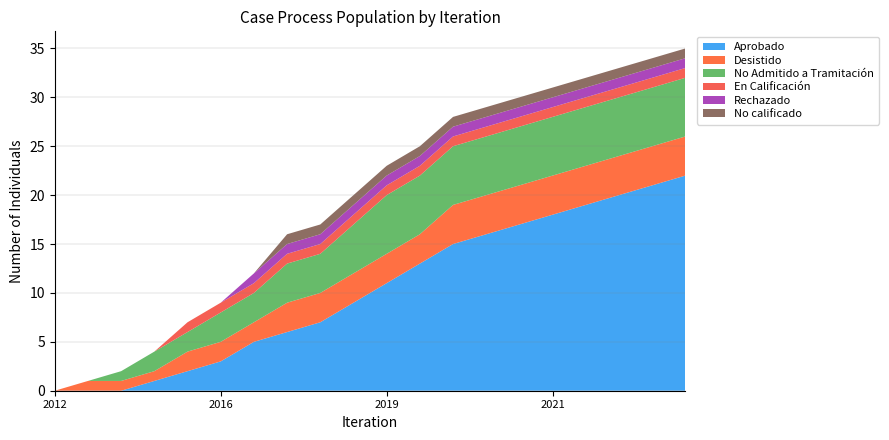

Reading left to right, list all the values displayed in this chart.

Aprobado: 2012=0	2013=0	2013=0	2014=1	2015=2	2016=3	2017=5	2017=6	2018=7	2019=9	2019=11	2020=13	2020=15	2020=16	2020=17	2021=18	2021=19	2021=20	2021=21	2021=22
Desistido: 2012=0	2013=1	2013=1	2014=1	2015=2	2016=2	2017=2	2017=3	2018=3	2019=3	2019=3	2020=3	2020=4	2020=4	2020=4	2021=4	2021=4	2021=4	2021=4	2021=4
No Admitido a Tramitación: 2012=0	2013=0	2013=1	2014=2	2015=2	2016=3	2017=3	2017=4	2018=4	2019=5	2019=6	2020=6	2020=6	2020=6	2020=6	2021=6	2021=6	2021=6	2021=6	2021=6
En Calificación: 2012=0	2013=0	2013=0	2014=0	2015=1	2016=1	2017=1	2017=1	2018=1	2019=1	2019=1	2020=1	2020=1	2020=1	2020=1	2021=1	2021=1	2021=1	2021=1	2021=1
Rechazado: 2012=0	2013=0	2013=0	2014=0	2015=0	2016=0	2017=1	2017=1	2018=1	2019=1	2019=1	2020=1	2020=1	2020=1	2020=1	2021=1	2021=1	2021=1	2021=1	2021=1
No calificado: 2012=0	2013=0	2013=0	2014=0	2015=0	2016=0	2017=0	2017=1	2018=1	2019=1	2019=1	2020=1	2020=1	2020=1	2020=1	2021=1	2021=1	2021=1	2021=1	2021=1